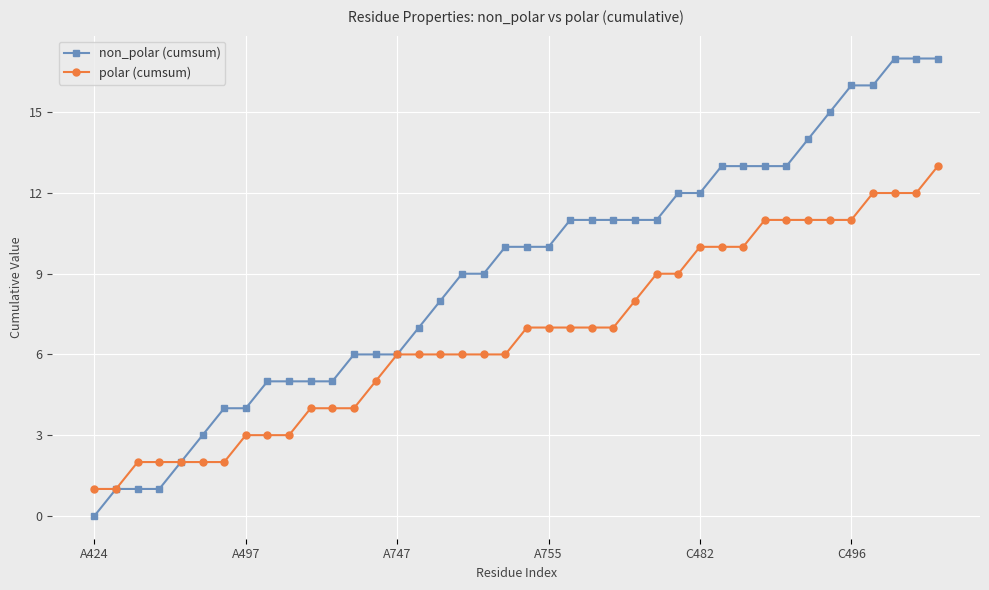

Which series has the widest spread of values?

non_polar (cumsum)